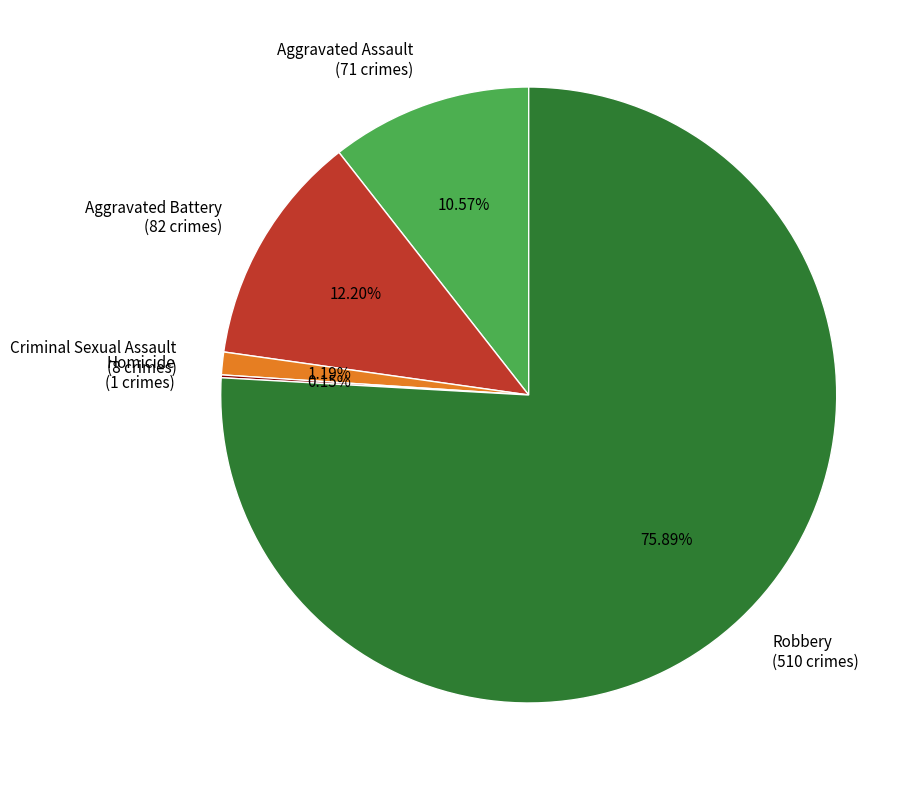

Combined, do Robbery and Criminal Sexual Assault account for over 50%?

Yes